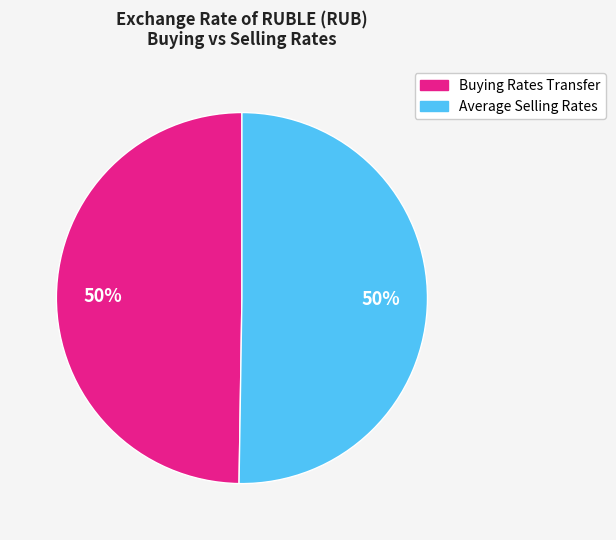

Count the number of slices in the pie.

2